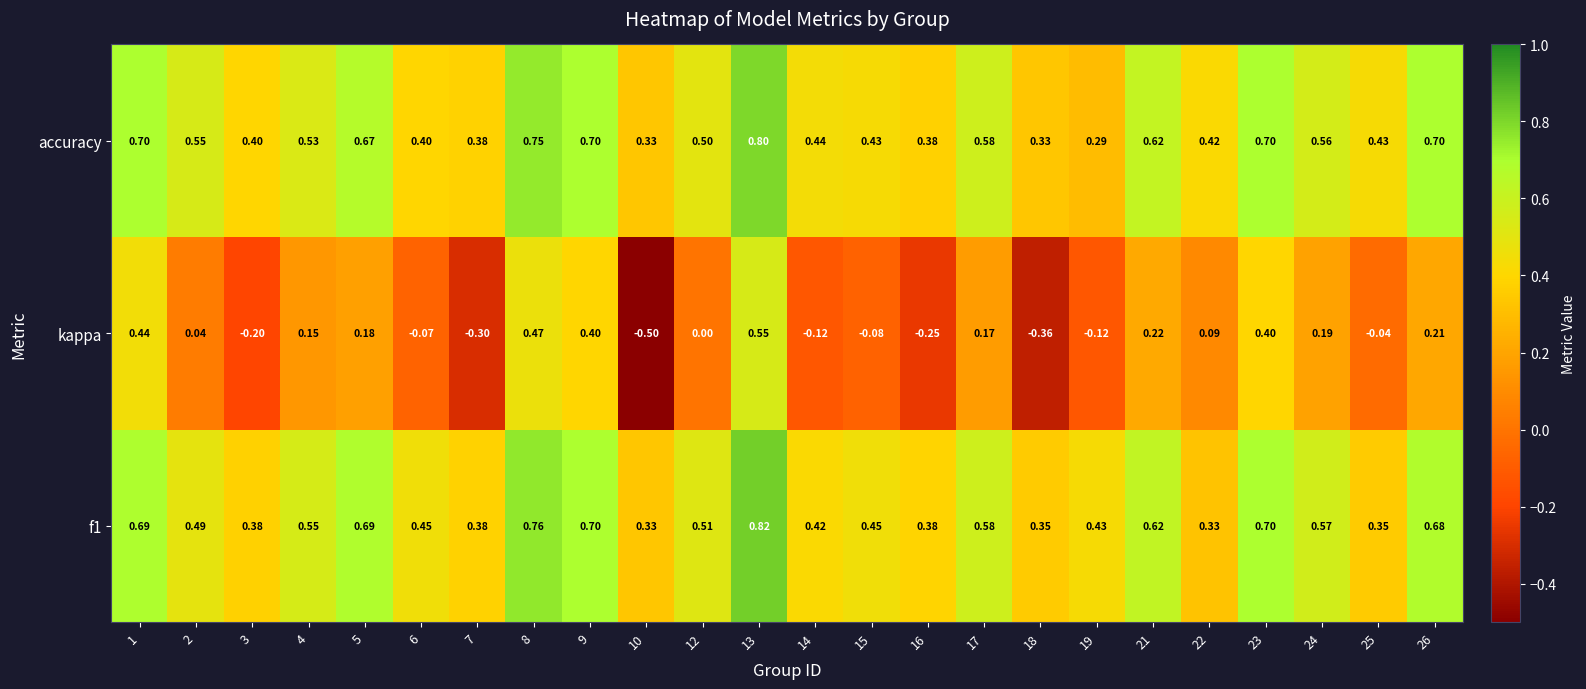

Is the value of kappa at 26 greater than the value of f1 at 13?

No